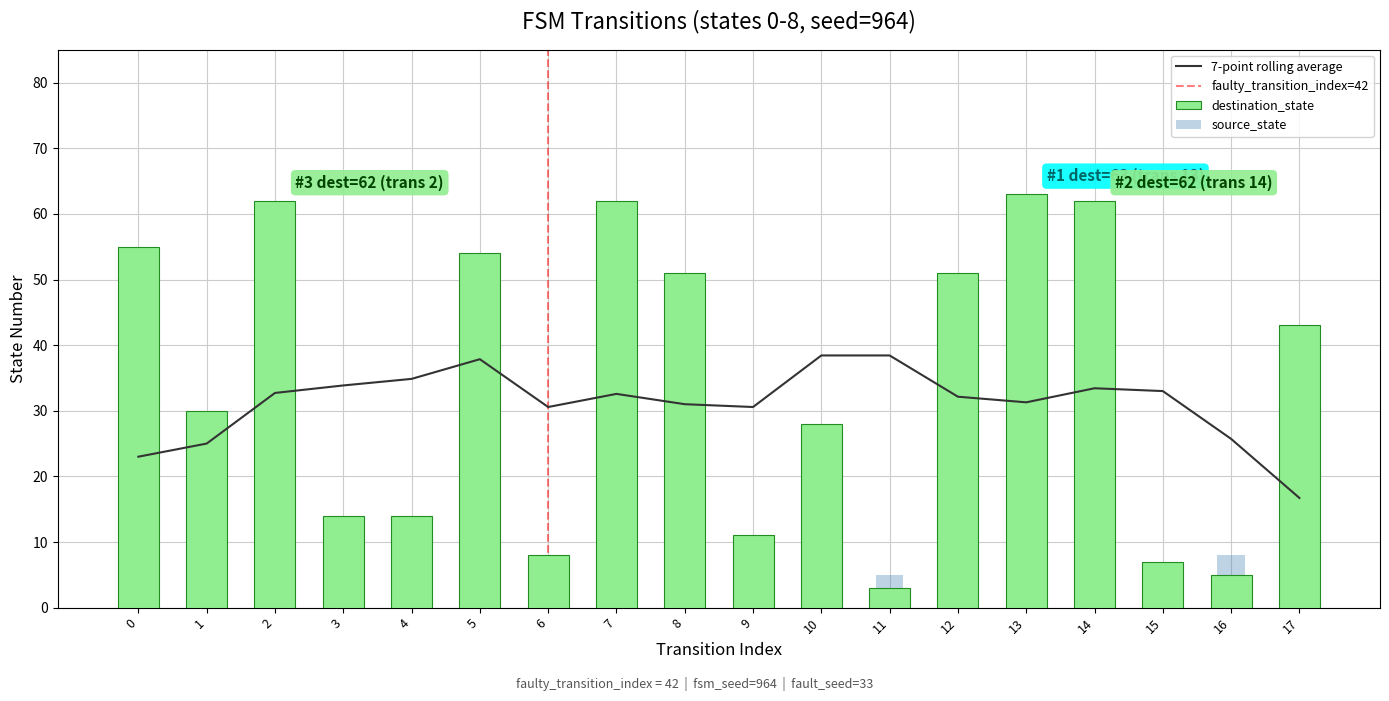

How many data points in destination_state are above 43?

8